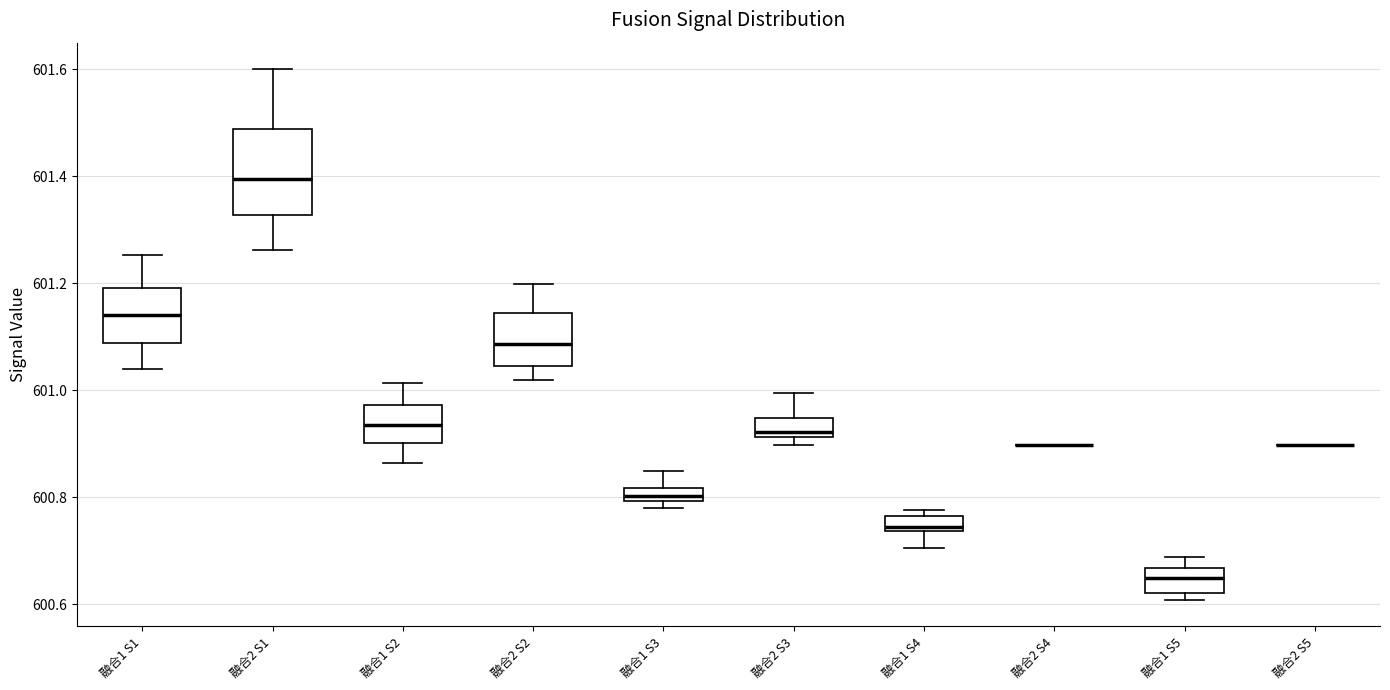

Which box is the tallest, from its lower edge to its upper edge?

融合2 S1